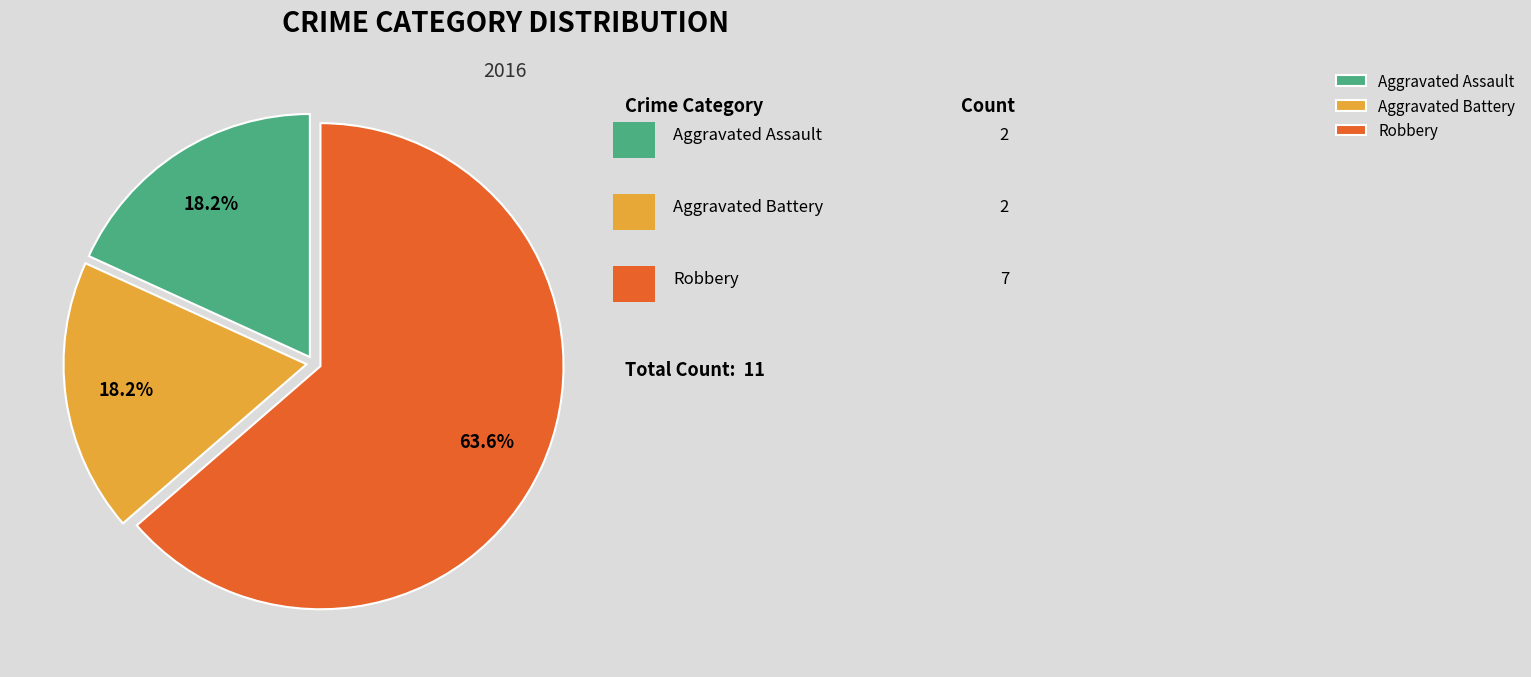

Does Aggravated Battery represent more than half of the total?

No